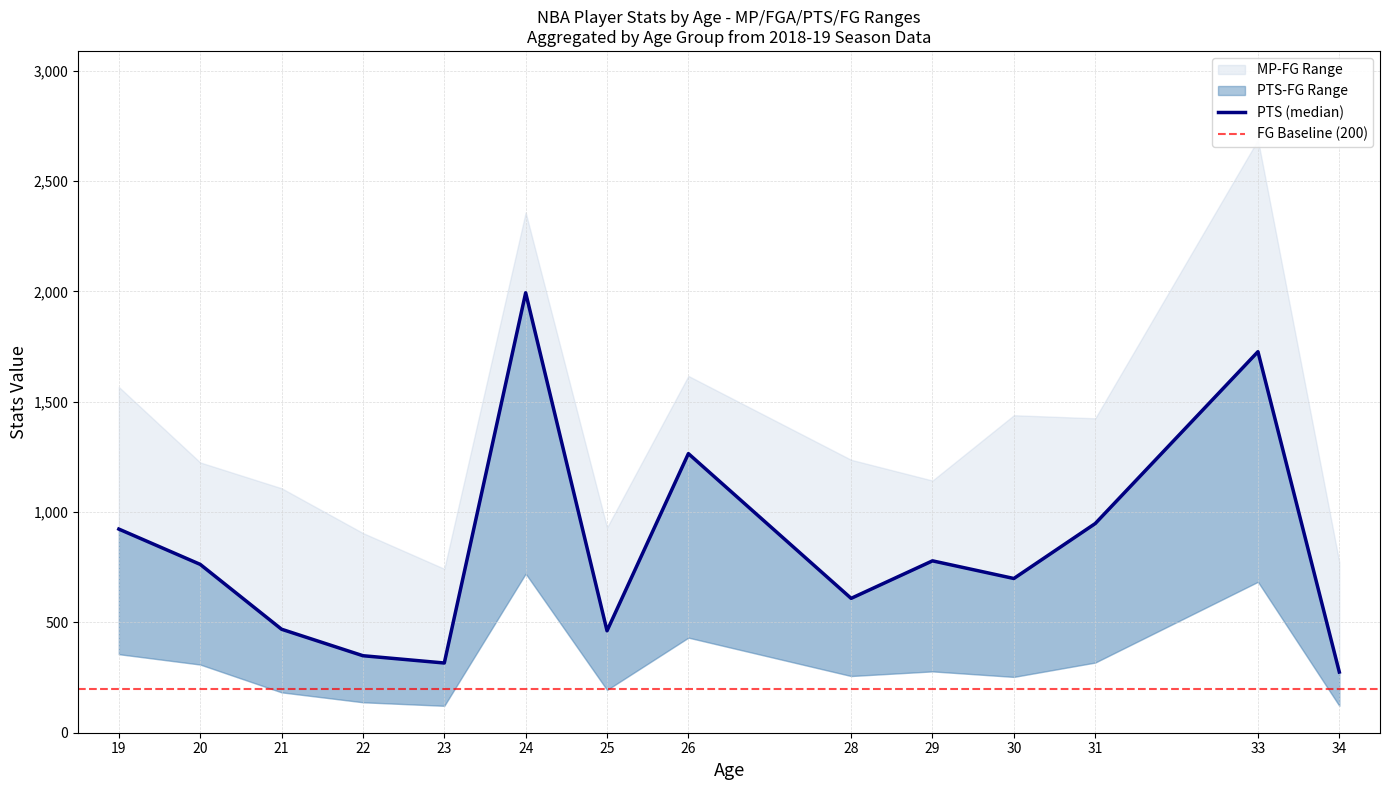

Reading right to left, transcribe all the data shown in this chart.

MP_mean: 773	2687	1425	1439	1143	1237	1617	930	2358	743	905	1108	1225	1567
FGA_mean: 253	1319	539	530	491	436	729	387	1247	247	274	434	617	706
PTS_mean: 275	1727	948	699	779	609	1265	462	1994	316	349	469	763	923
FG_mean: 122	684	318	253	278	257	431	194	721	122	138	183	309	356